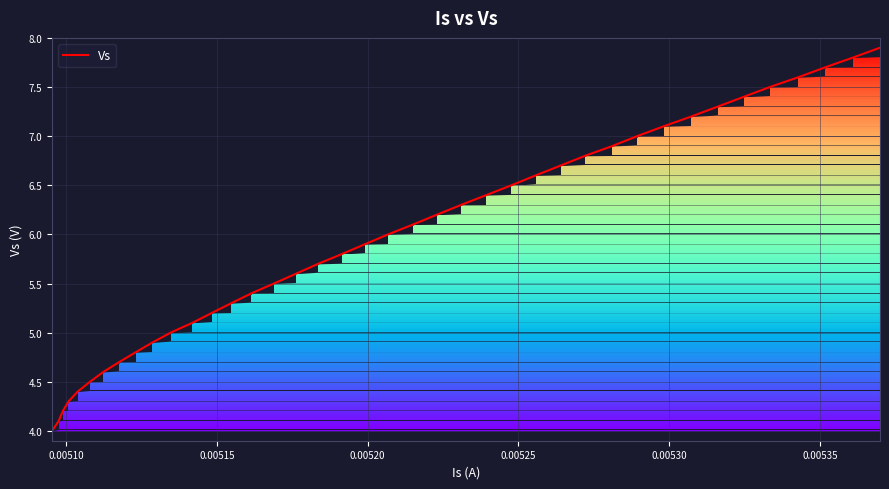

What is the difference between the maximum and minimum values?

3.9